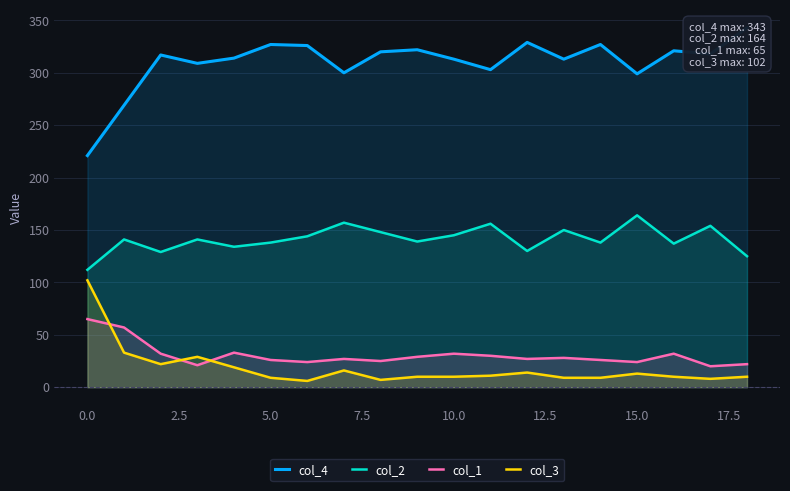

Count the number of data series in this chart.

4